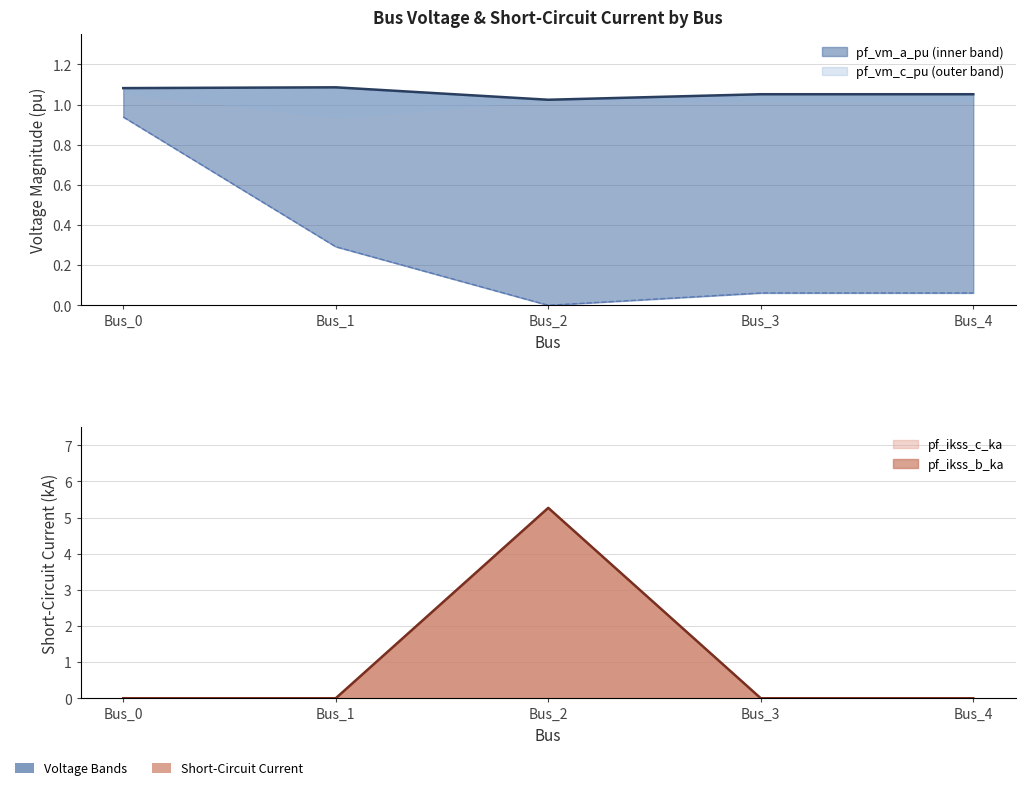

True or false: pf_vm_a_pu and pf_ikss_c_ka cross at least once.

True